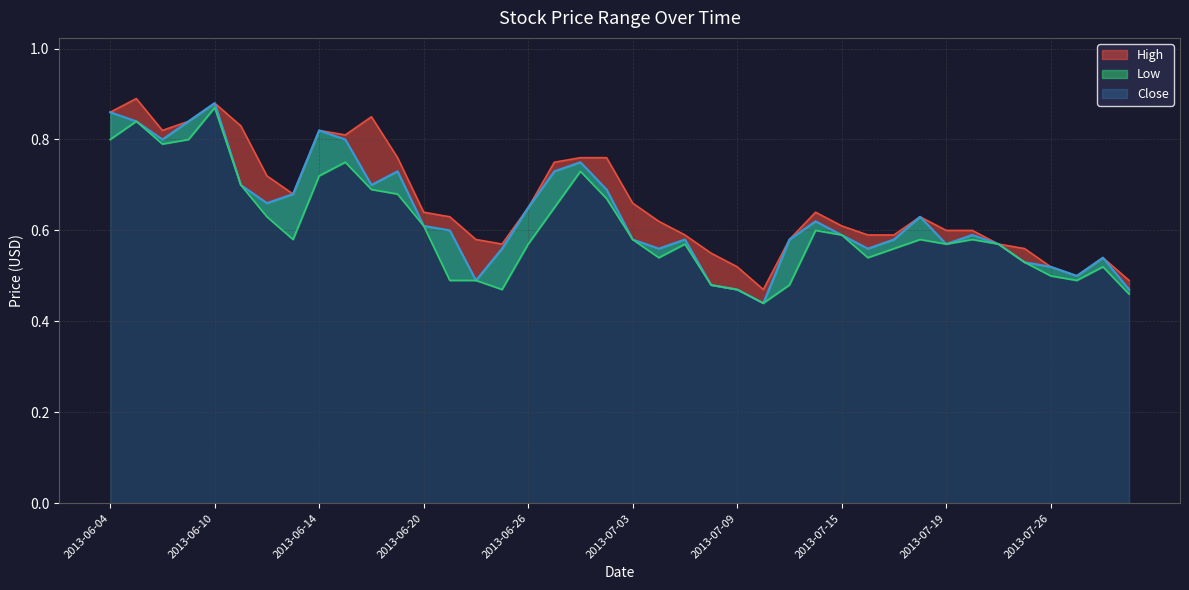

Which category has the lowest value across all series?

2013-07-10